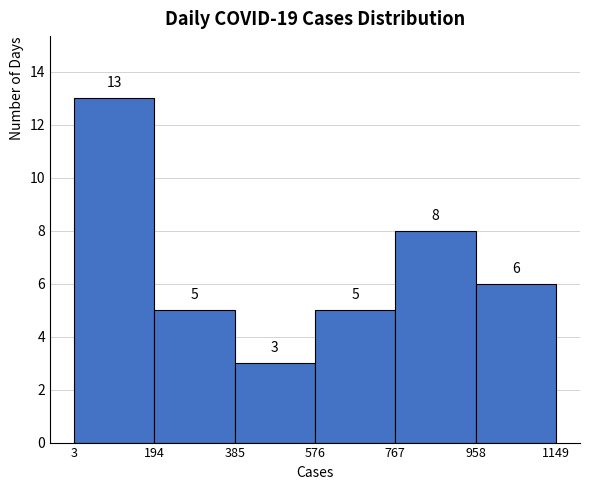

What is the height of the bar covering 385 to 576 on the x-axis?

3